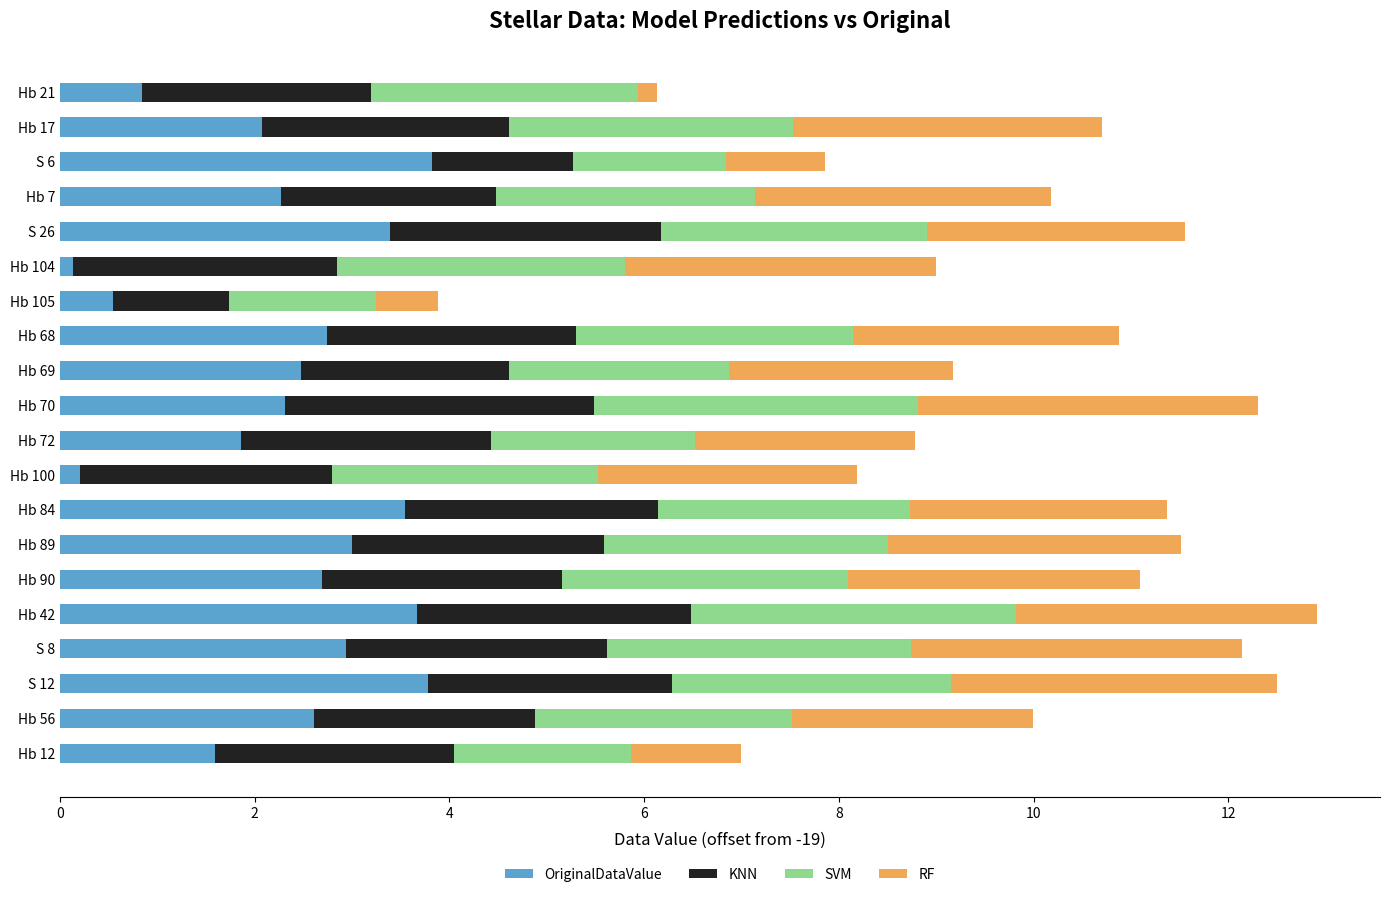

What is the total value across all series at Hb 69?

9.2